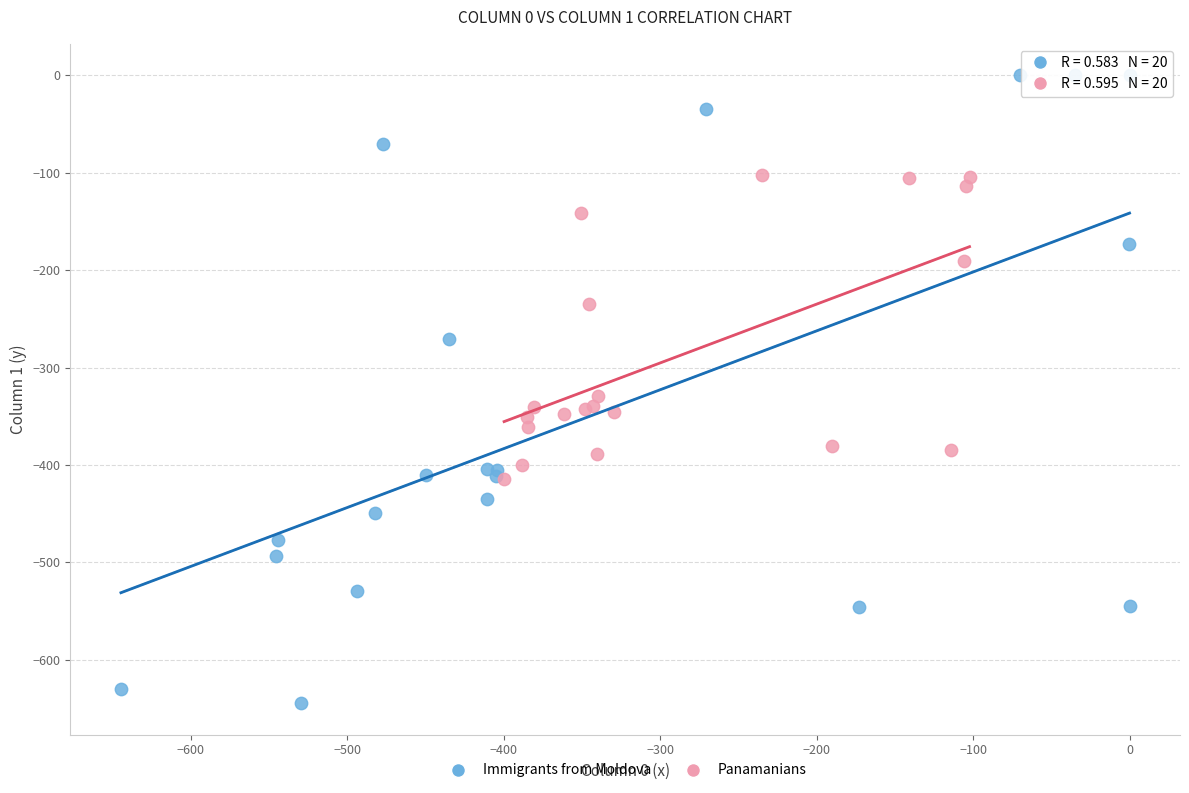

Which series has the largest Y range (max minus min)?

Immigrants from Moldova